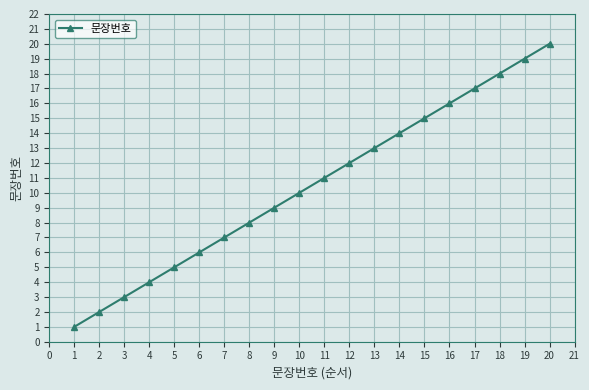

Reading left to right, transcribe all the data shown in this chart.

1	2	3	4	5	6	7	8	9	10	11	12	13	14	15	16	17	18	19	20